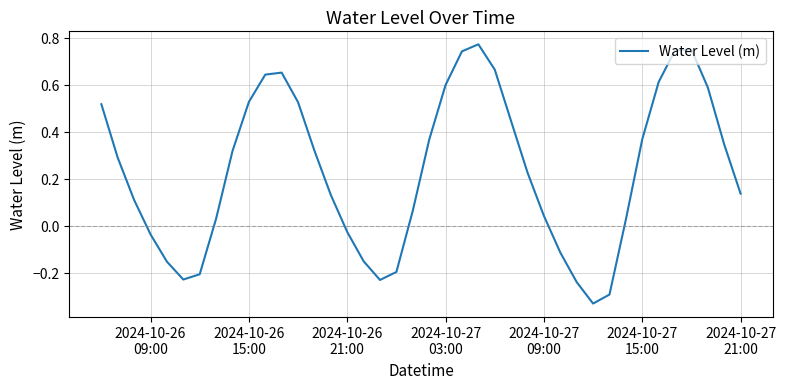

How many categories are shown in the chart?

40